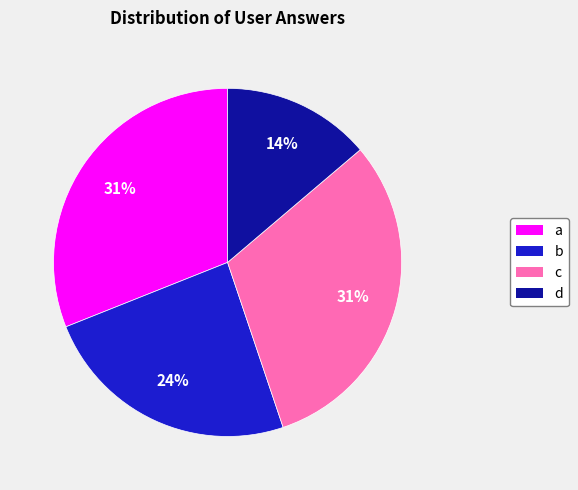

What percentage is the a slice, to the nearest percent?

31%